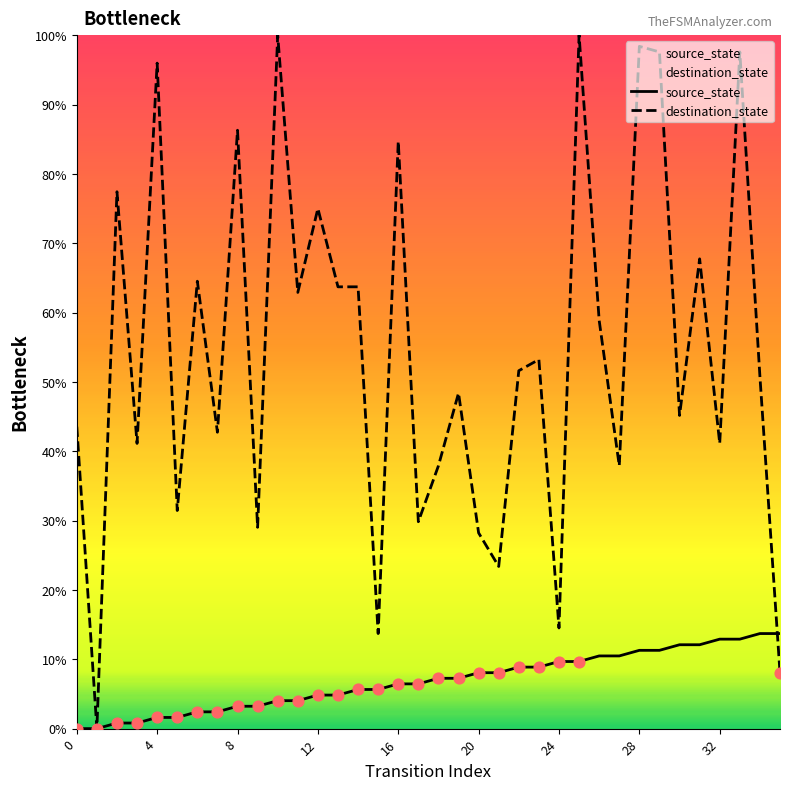

Which series has the largest total across all categories?

destination_state